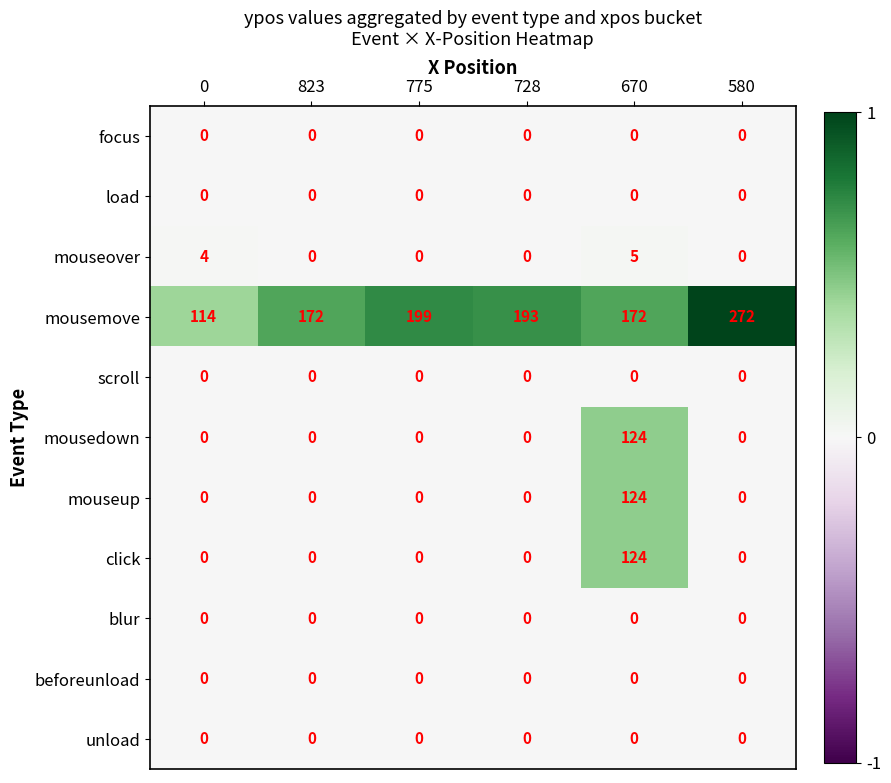

What is the sum of the mousedown values at 670 and 823?

124